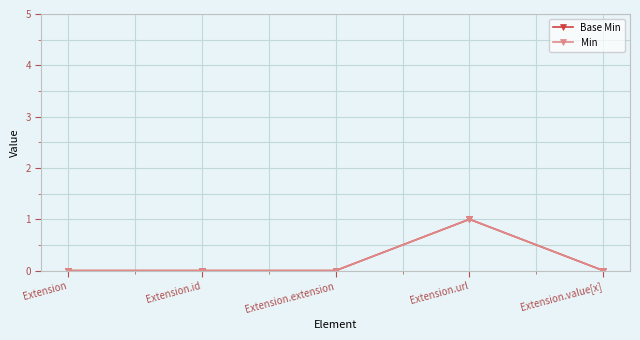

Does the chart have visible grid lines?

Yes